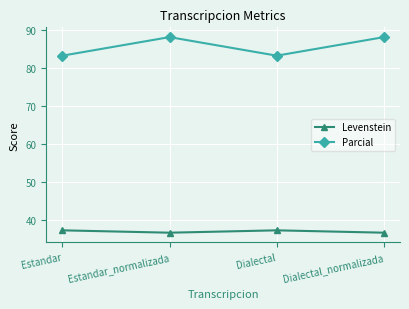

Reading right to left, list all the values displayed in this chart.

Levenstein: 36.6	37.2	36.6	37.2
Parcial: 88.2	83.3	88.2	83.3